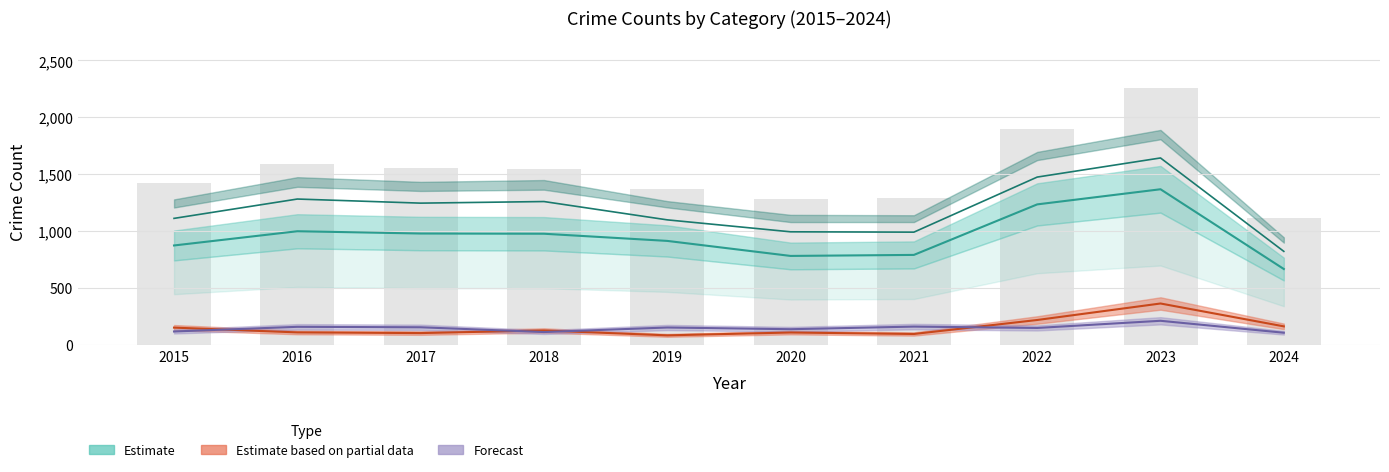

Reading left to right, list all the values displayed in this chart.

Estimate (Theft): 2015=874	2016=999	2017=979	2018=977	2019=914	2020=782	2021=791	2022=1235	2023=1368	2024=667
Estimate based on partial data: 2015=152	2016=110	2017=104	2018=127	2019=84	2020=109	2021=96	2022=219	2023=364	2024=163
Forecast: 2015=118	2016=159	2017=155	2018=113	2019=153	2020=138	2021=161	2022=149	2023=212	2024=107